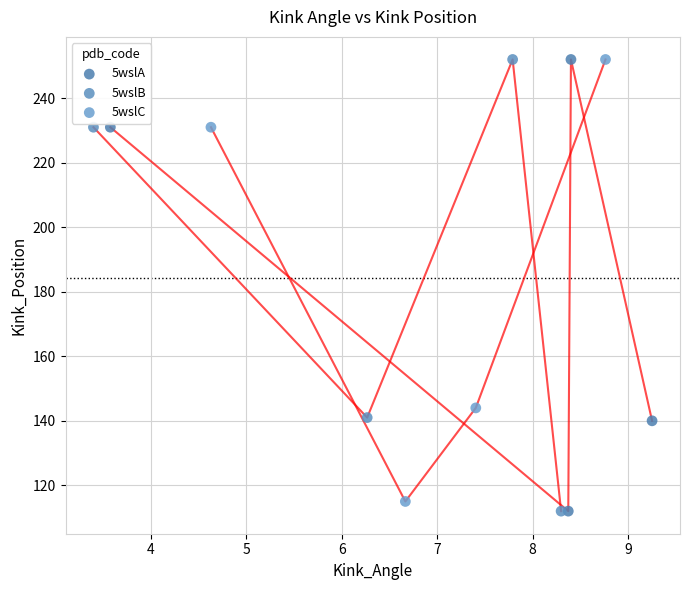

What are all the series names shown in the legend?

5wslA, 5wslB, 5wslC